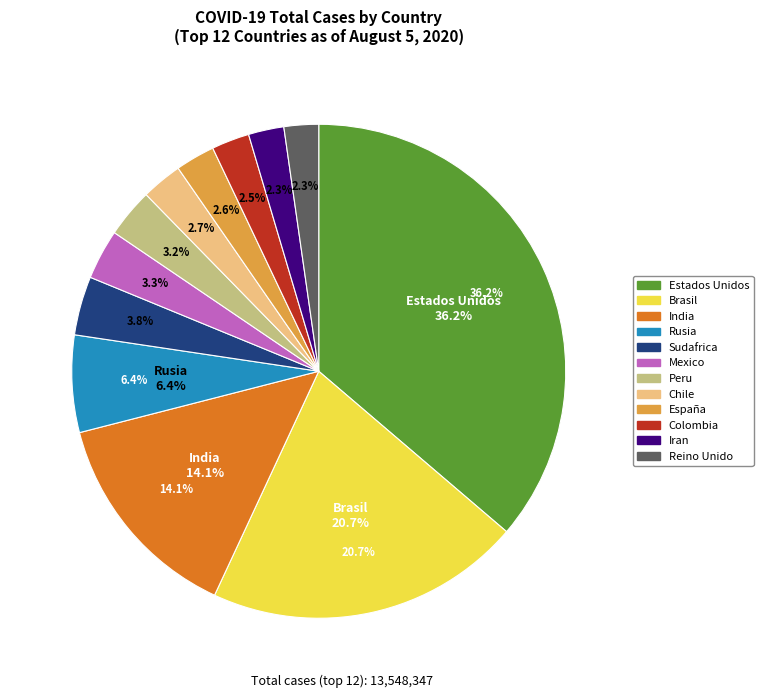

To the nearest percent, what percentage of the pie is India?

14%